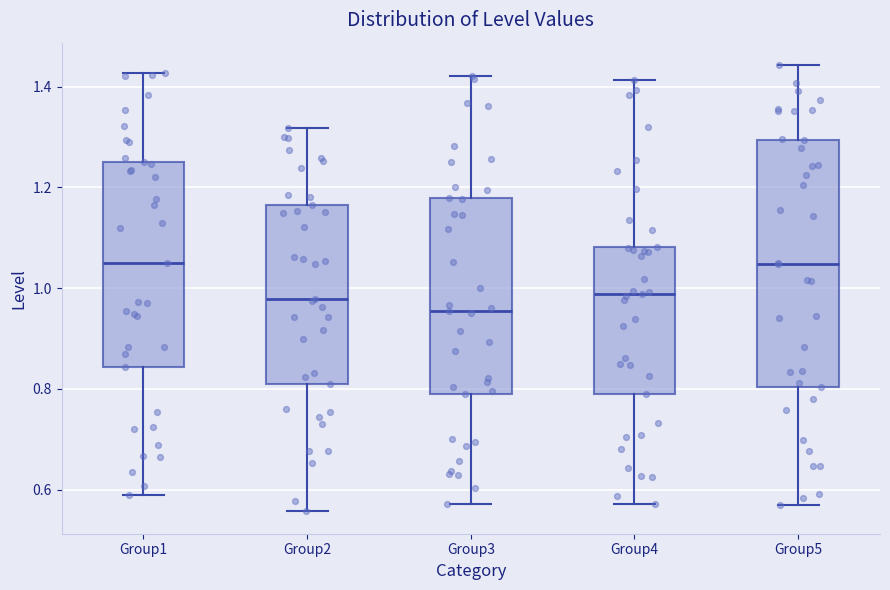

Comparing the boxes themselves (not the whiskers), which one is the tallest?

Group5